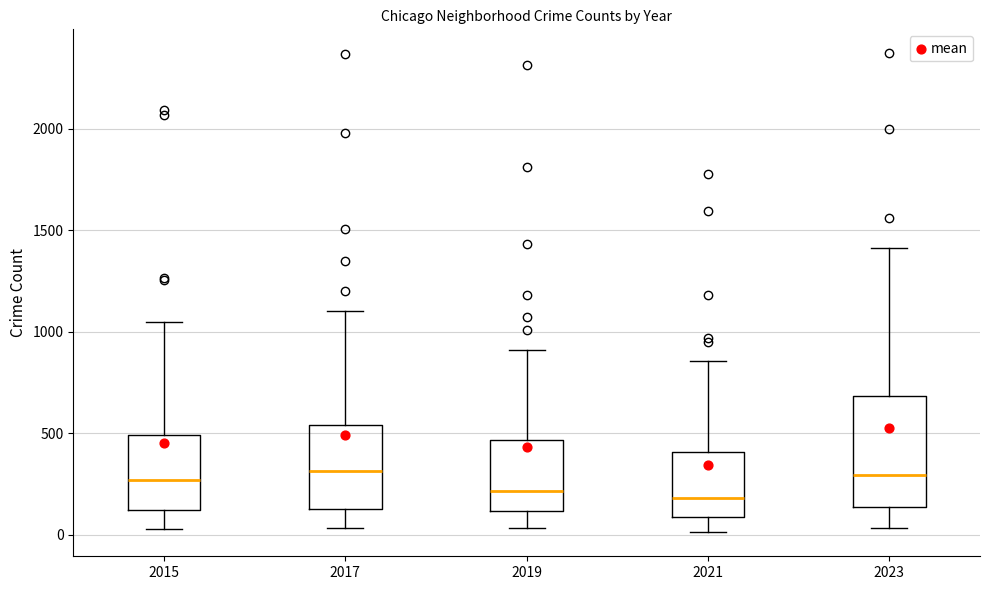

Reading left to right, transcribe this box plot: for each box, give where its median line is, the range the box spans, and where its two whiskers end, as read against the y-axis. The values are not printed on the chart, so give them approximately, as read against the axis.

2015: median 250, box 100 to 500, whiskers 50 to 1050
2017: median 300, box 100 to 550, whiskers 50 to 1100
2019: median 200, box 100 to 450, whiskers 50 to 900
2021: median 200, box 100 to 400, whiskers 0 to 850
2023: median 300, box 150 to 700, whiskers 50 to 1400